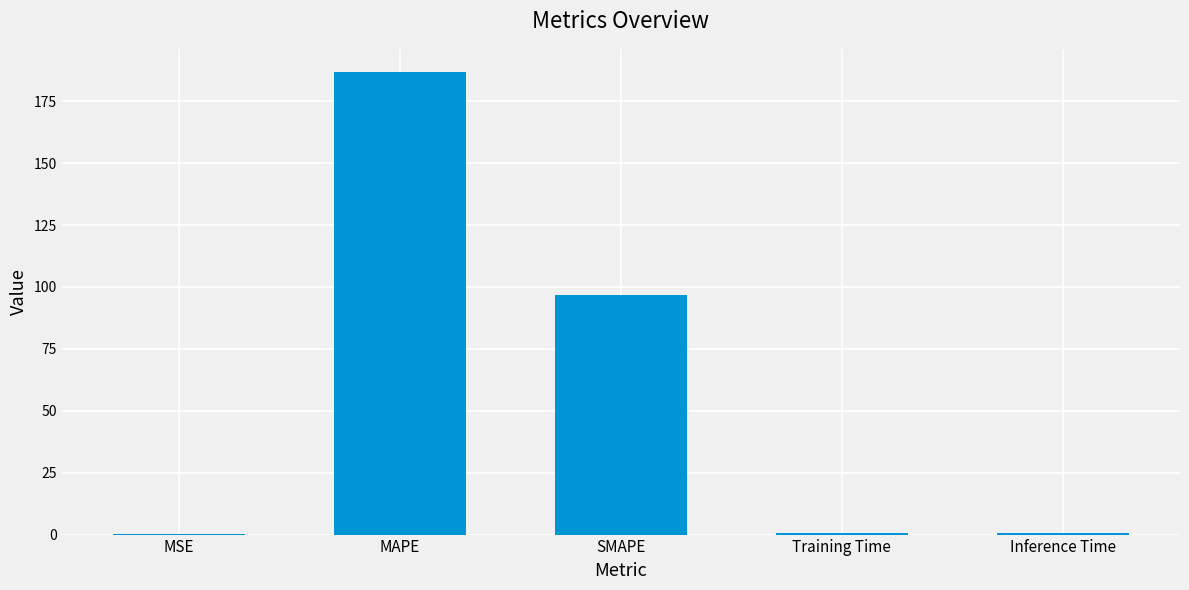

Read the value at MAPE.

186.8